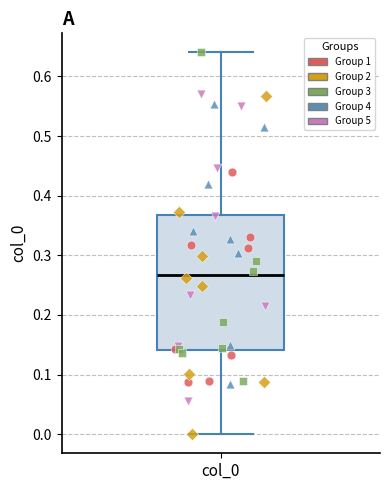

Transcribe this box plot: give where the median line is, the range the box spans, and where the two whiskers end, as read against the y-axis. The values are not printed on the chart, so give them approximately, as read against the axis.

median 0.27, box 0.14 to 0.37, whiskers 0.00 to 0.64